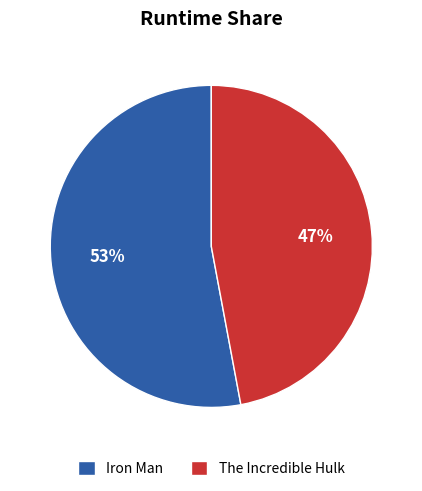

Do Iron Man and The Incredible Hulk together represent more than half of the pie?

Yes